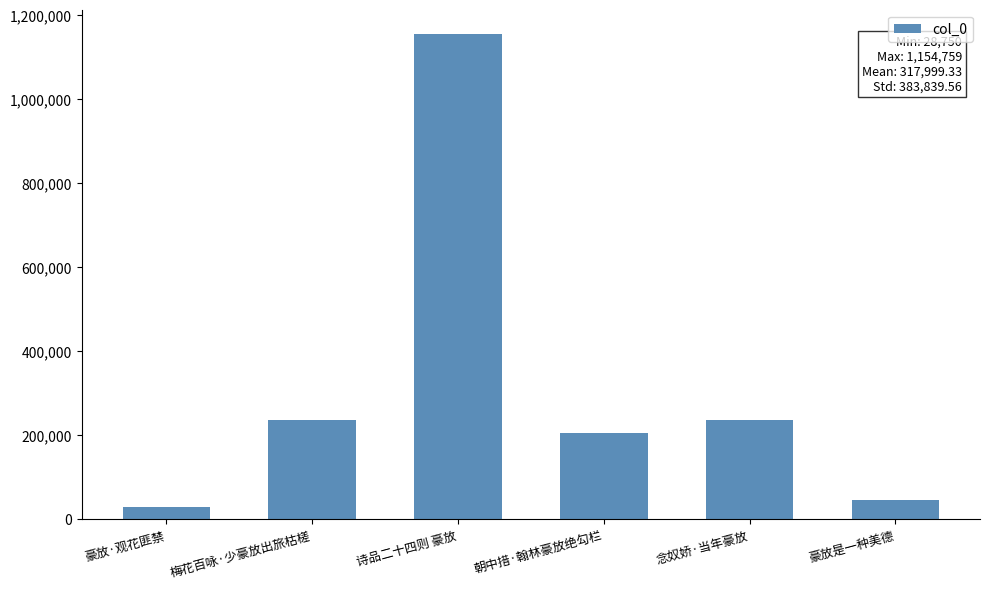

At which category does the chart reach its minimum across all series?

豪放·观花匪禁